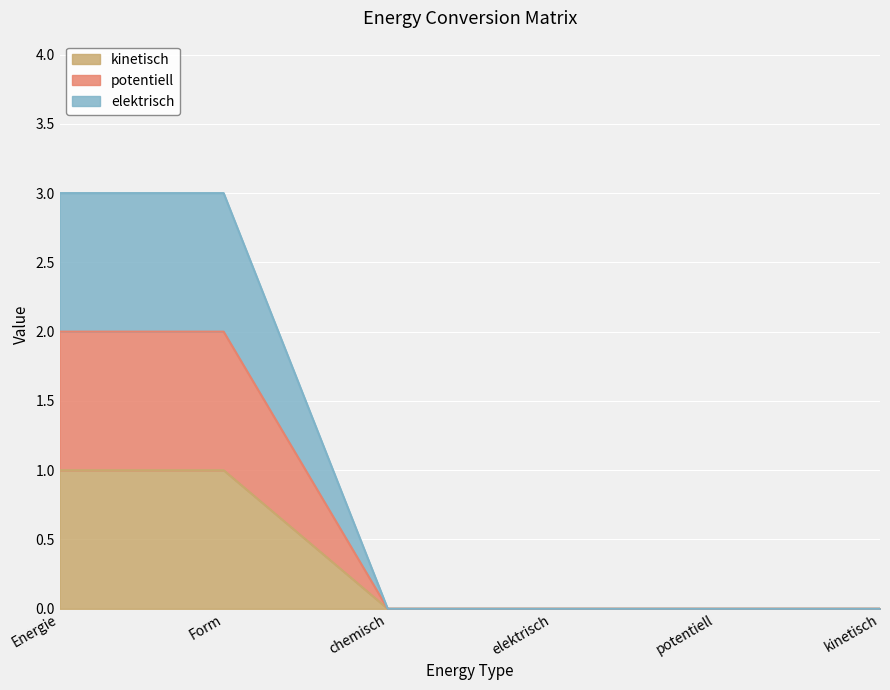

True or false: kinetisch and potentiell intersect in this chart.

False